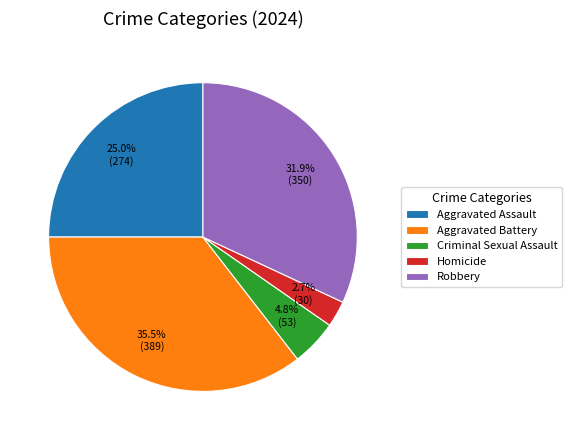

Which has a higher value, Criminal Sexual Assault or Aggravated Assault?

Aggravated Assault